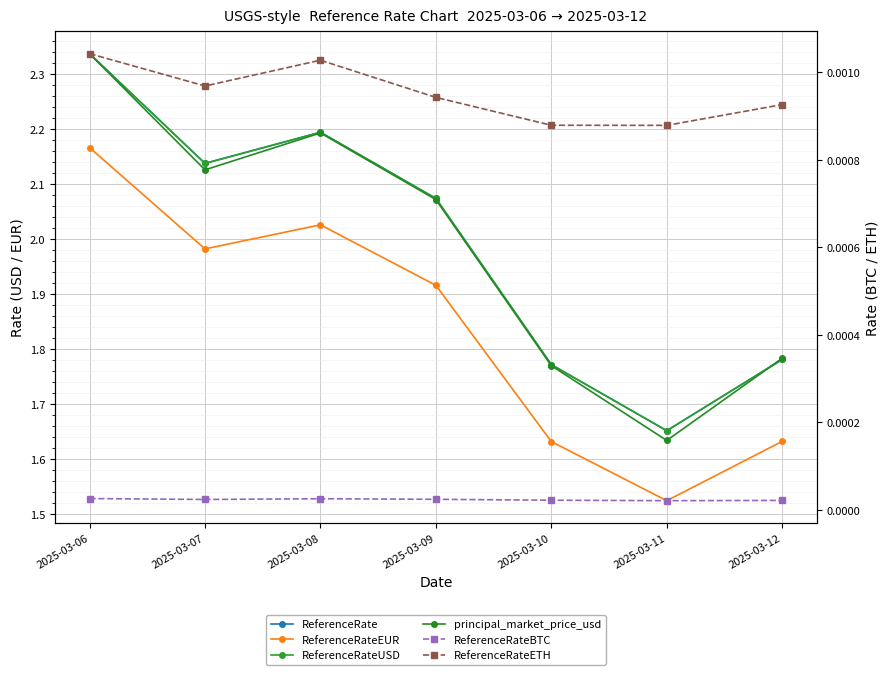

True or false: ReferenceRate has more than 2 points higher than both neighbors.

False